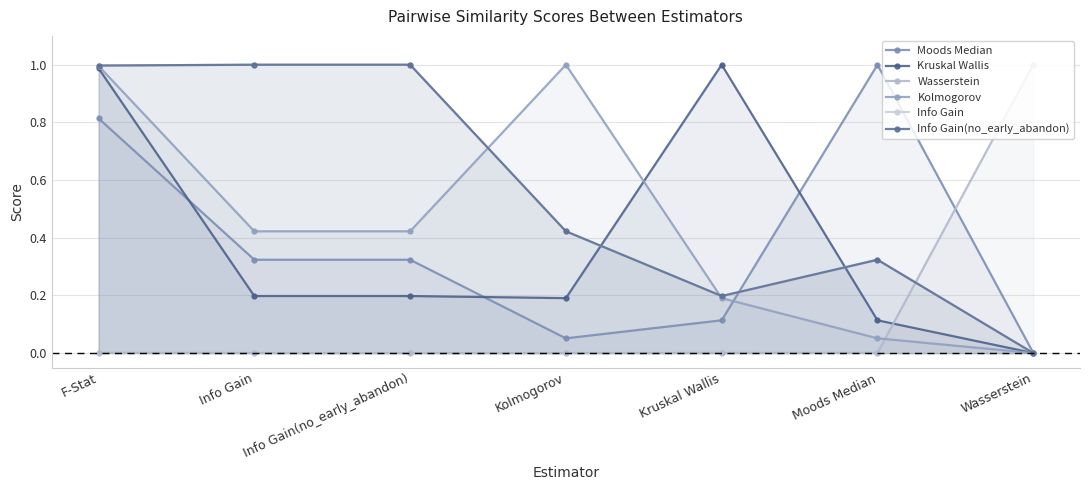

Is it true that Wasserstein equals 0.0 at Kruskal Wallis?

True